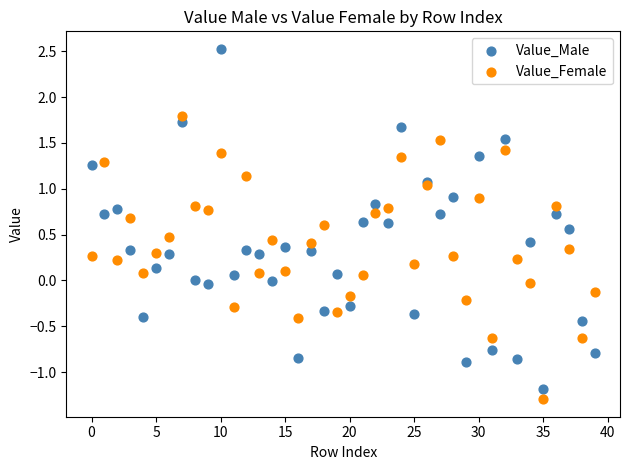

Which series has the largest Y range (max minus min)?

Value_Male